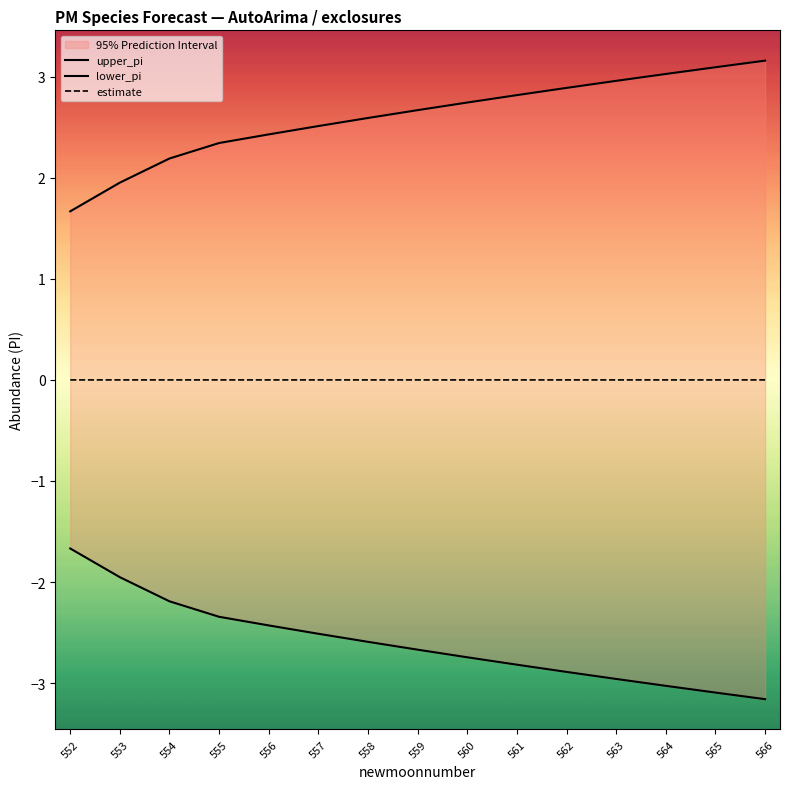

Reading left to right, extract all data points from this chart.

upper_pi: 1.7	2.0	2.2	2.3	2.4	2.5	2.6	2.7	2.7	2.8	2.9	3.0	3.0	3.1	3.2
lower_pi: -1.7	-2.0	-2.2	-2.3	-2.4	-2.5	-2.6	-2.7	-2.7	-2.8	-2.9	-3.0	-3.0	-3.1	-3.2
estimate: 0.0	0.0	0.0	0.0	0.0	0.0	0.0	0.0	0.0	0.0	0.0	0.0	0.0	0.0	0.0